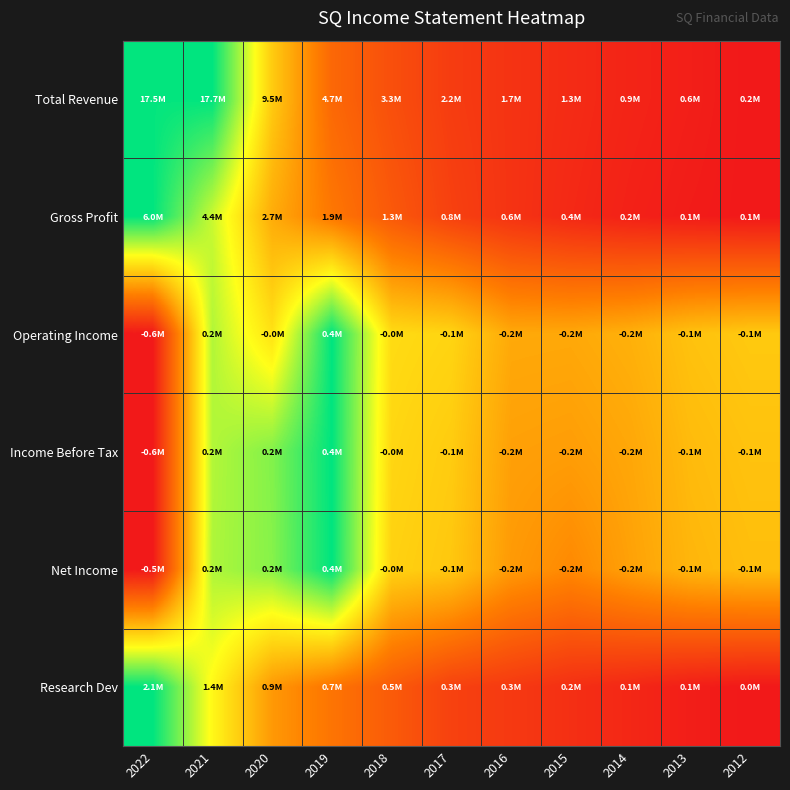

What is the difference between the highest and lowest values at 2016?

0.4